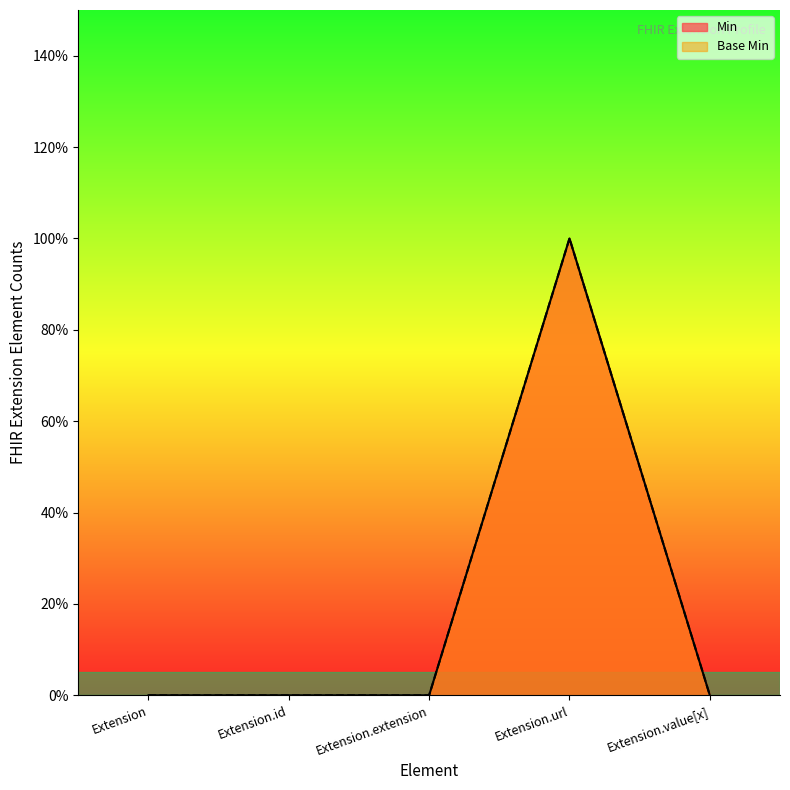

What is the label of the 4th point from the right?

Extension.id